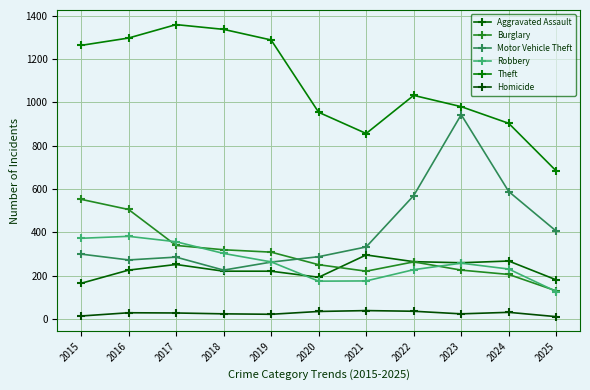

How many times do Burglary and Motor Vehicle Theft cross each other?

1